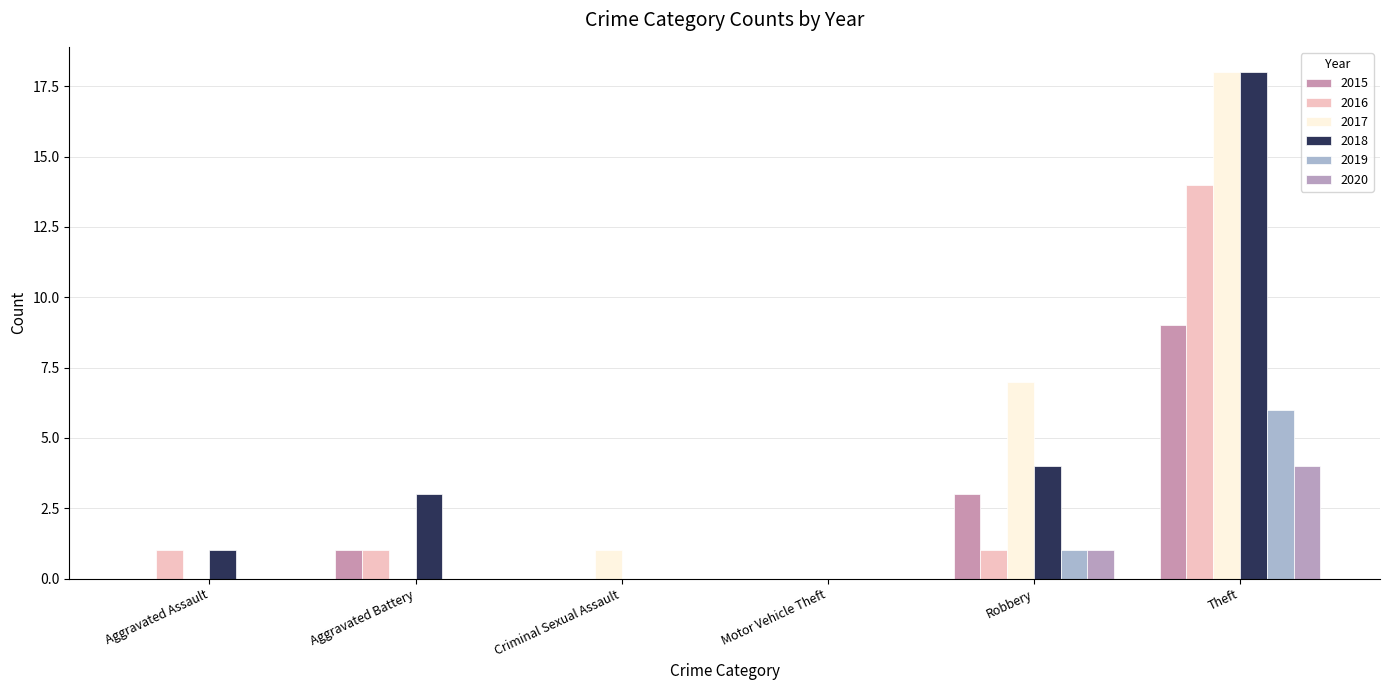

How many data points does each series have?

6